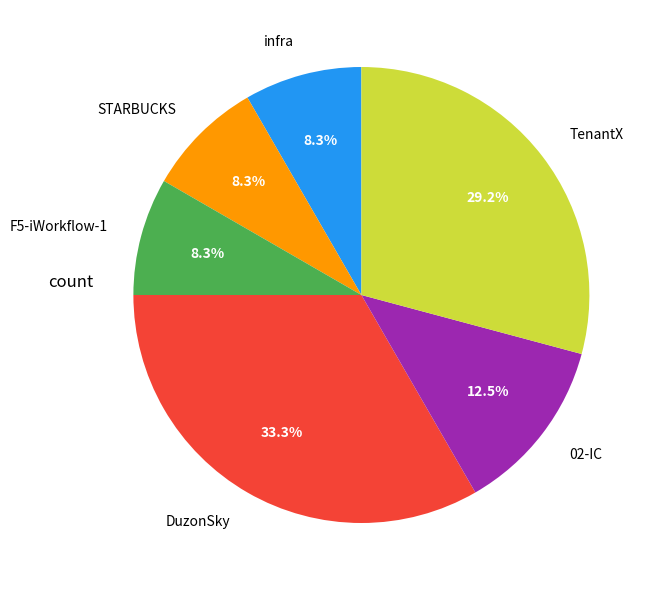

What is the largest slice in the pie chart?

DuzonSky